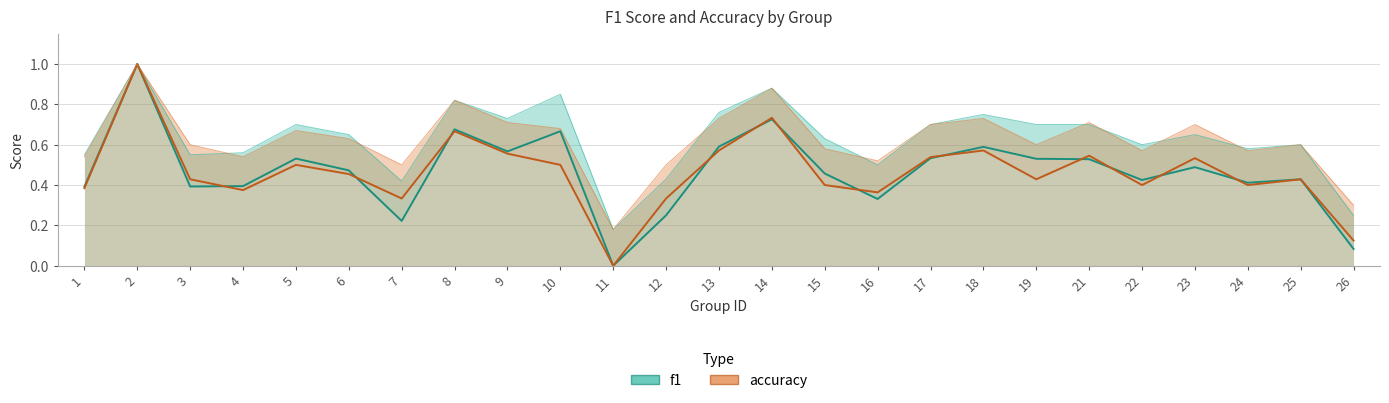

Which category has the highest value in the f1 series?

2